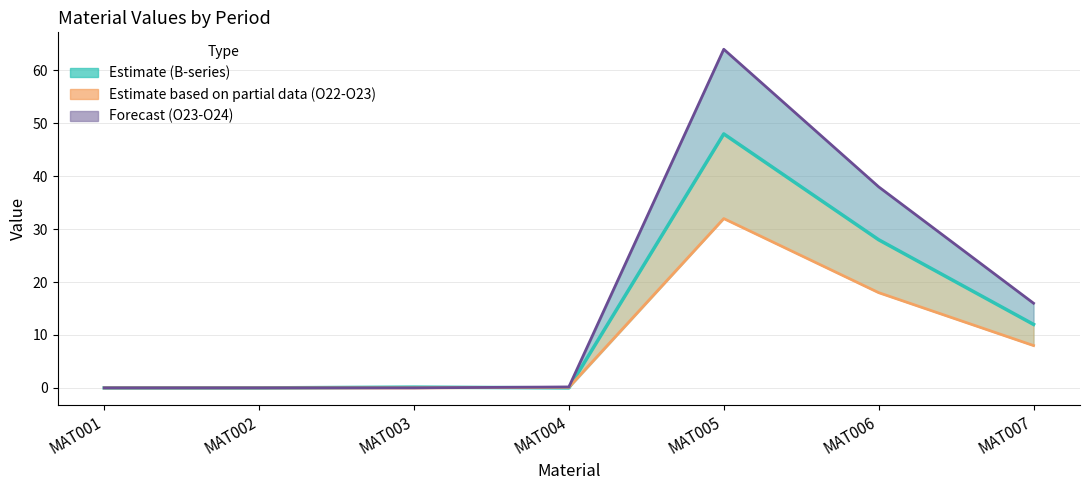

True or false: O22 has more than 1 interior local peaks.

False